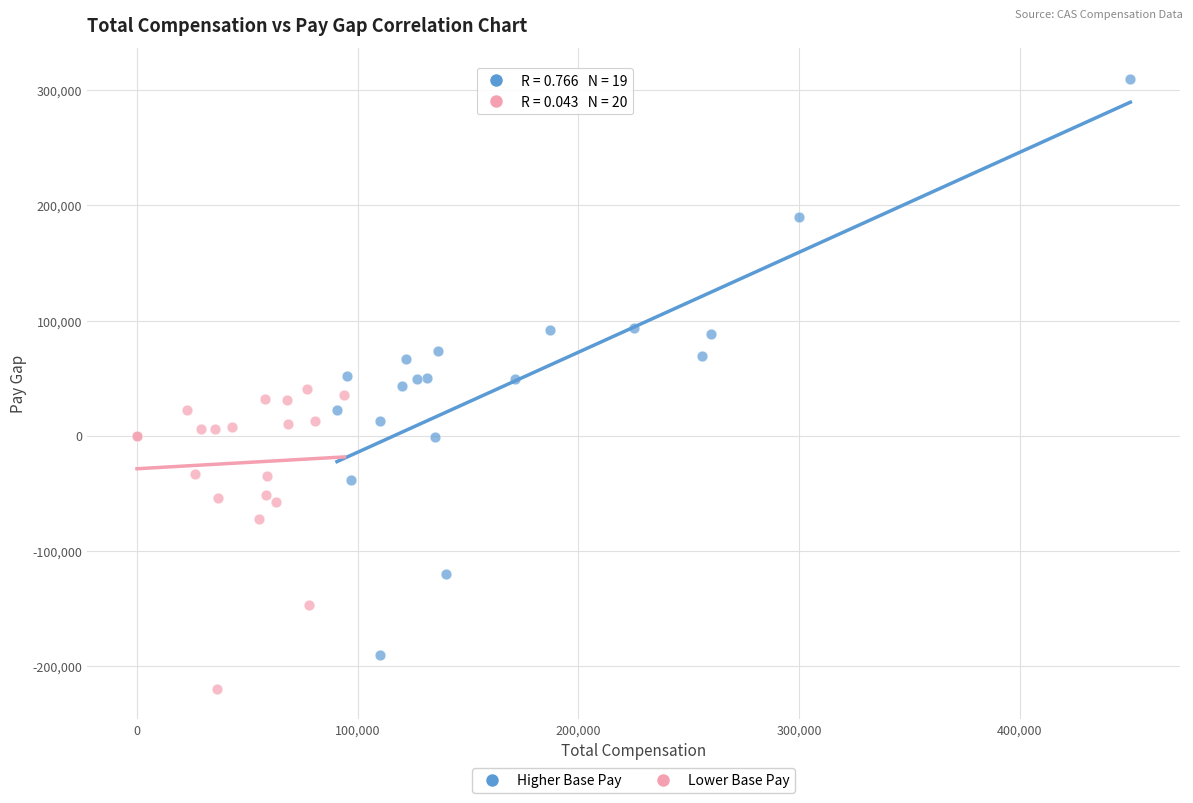

Which series has the largest Y range (max minus min)?

Higher Base Pay